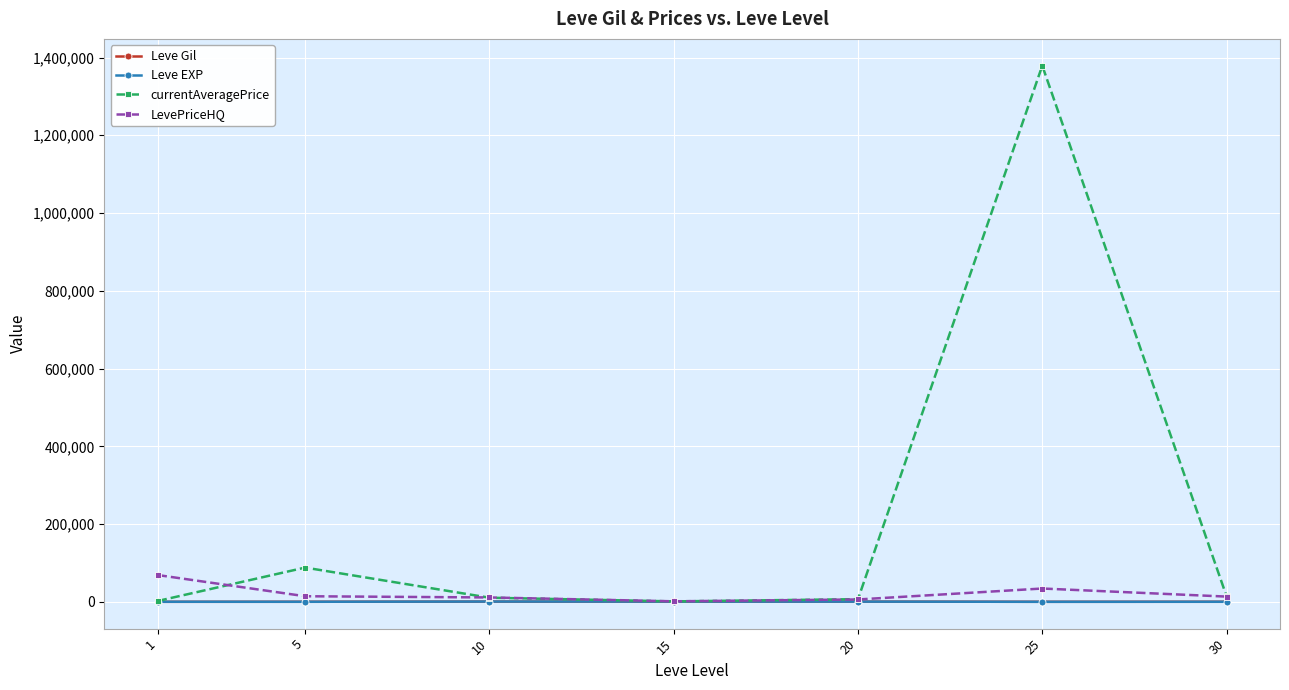

Which series has the largest total across all categories?

currentAveragePrice